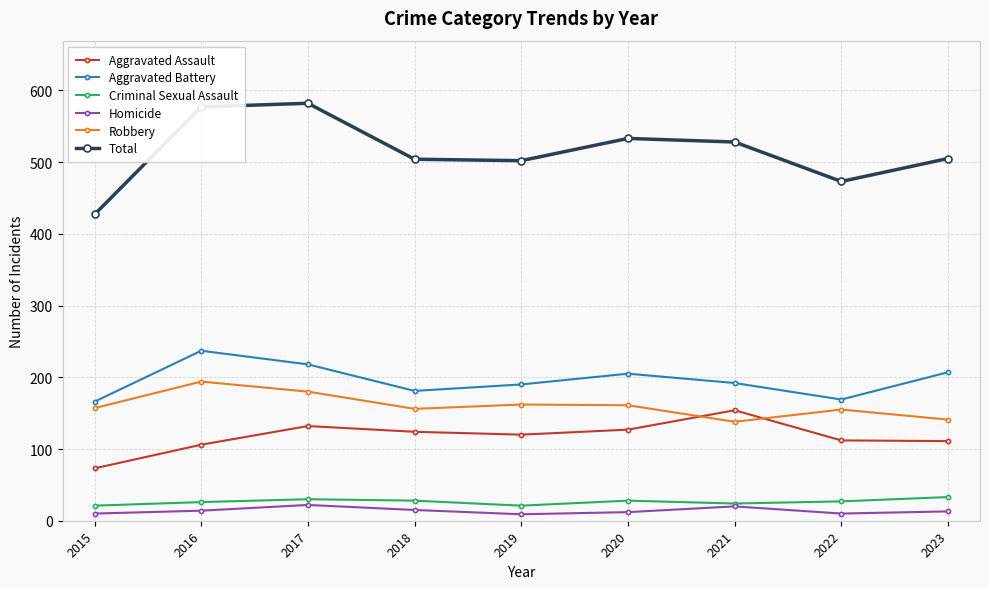

What is the value of the Total point at the 7th from the left?

528